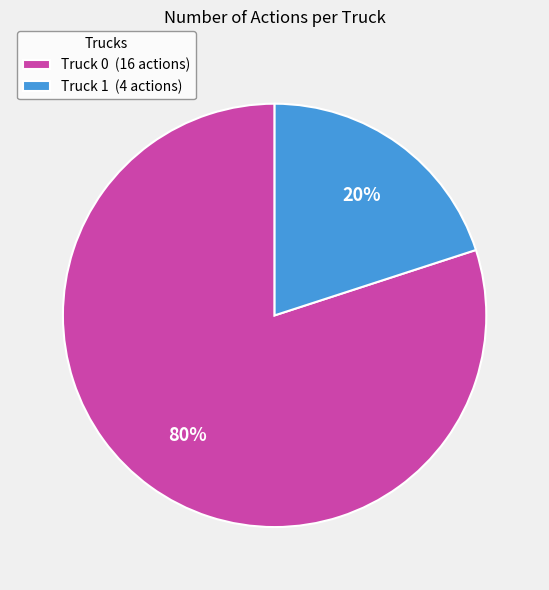

Which slice is the smallest?

Truck 1